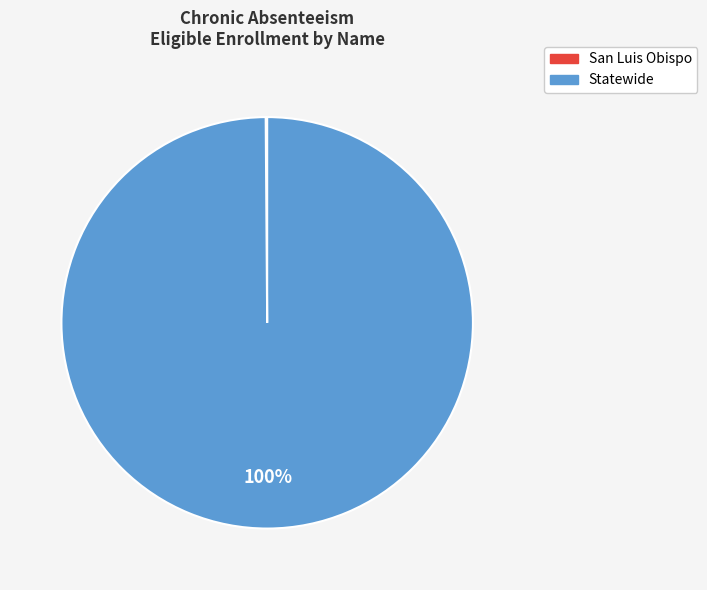

The Statewide slice represents 100% of the pie. True or false?

True